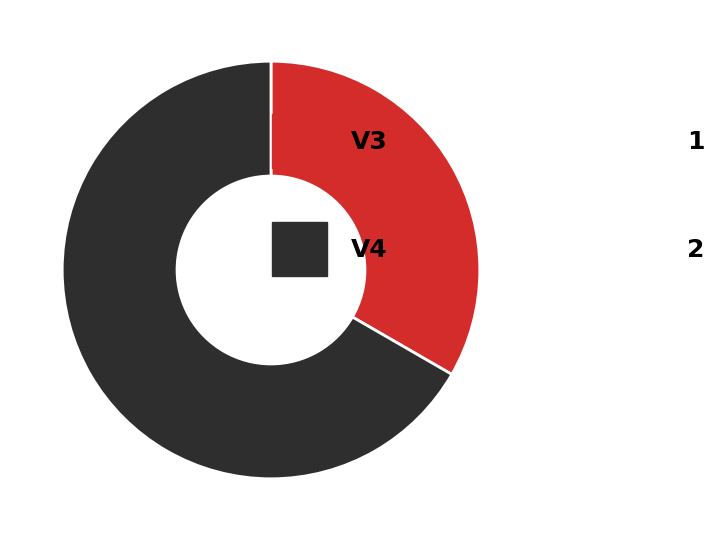

Is there a majority slice in this chart?

Yes